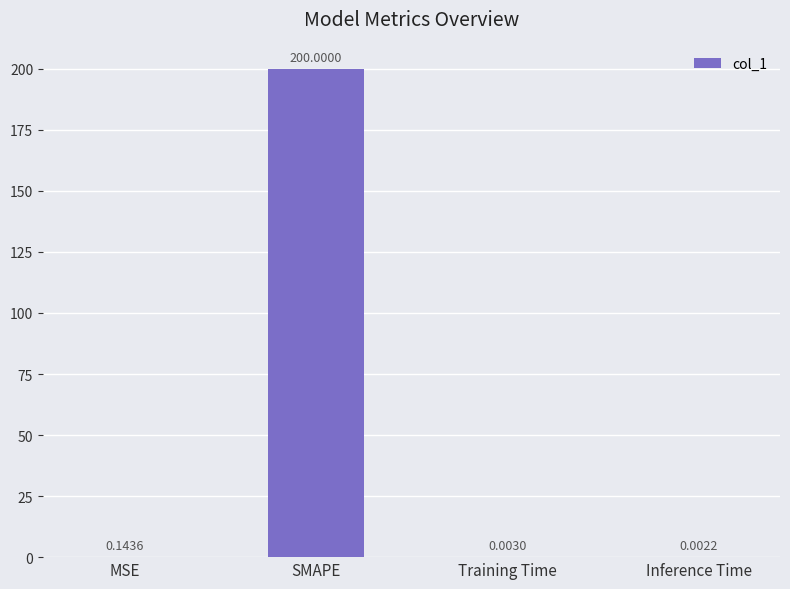

What is the sum of all values?

200.1